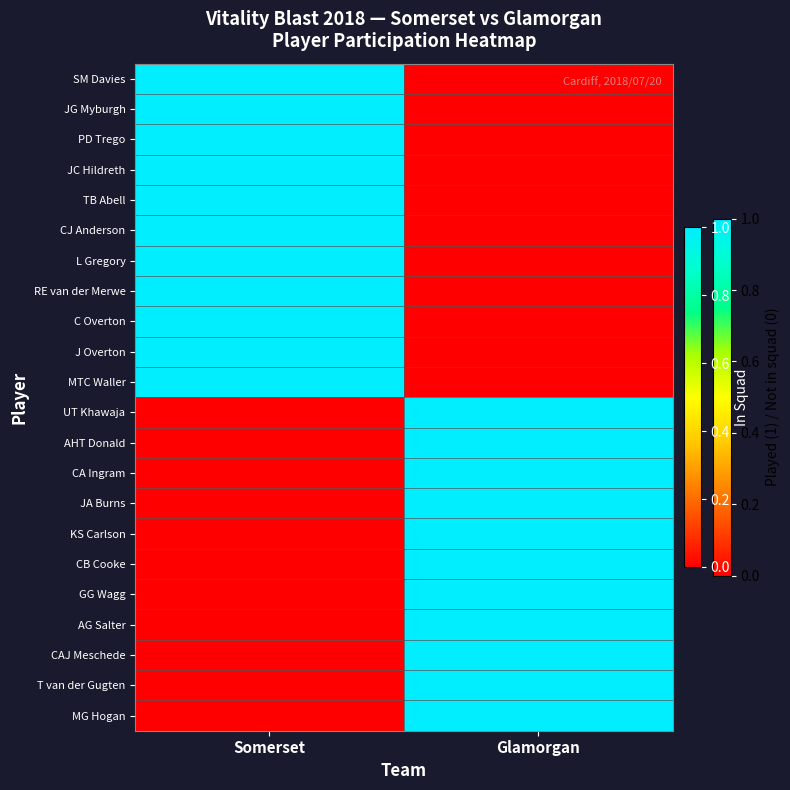

Reading left to right, transcribe all the data shown in this chart.

SM Davies: Somerset=1	Glamorgan=0
JG Myburgh: Somerset=1	Glamorgan=0
PD Trego: Somerset=1	Glamorgan=0
JC Hildreth: Somerset=1	Glamorgan=0
TB Abell: Somerset=1	Glamorgan=0
CJ Anderson: Somerset=1	Glamorgan=0
L Gregory: Somerset=1	Glamorgan=0
RE van der Merwe: Somerset=1	Glamorgan=0
C Overton: Somerset=1	Glamorgan=0
J Overton: Somerset=1	Glamorgan=0
MTC Waller: Somerset=1	Glamorgan=0
UT Khawaja: Somerset=0	Glamorgan=1
AHT Donald: Somerset=0	Glamorgan=1
CA Ingram: Somerset=0	Glamorgan=1
JA Burns: Somerset=0	Glamorgan=1
KS Carlson: Somerset=0	Glamorgan=1
CB Cooke: Somerset=0	Glamorgan=1
GG Wagg: Somerset=0	Glamorgan=1
AG Salter: Somerset=0	Glamorgan=1
CAJ Meschede: Somerset=0	Glamorgan=1
T van der Gugten: Somerset=0	Glamorgan=1
MG Hogan: Somerset=0	Glamorgan=1